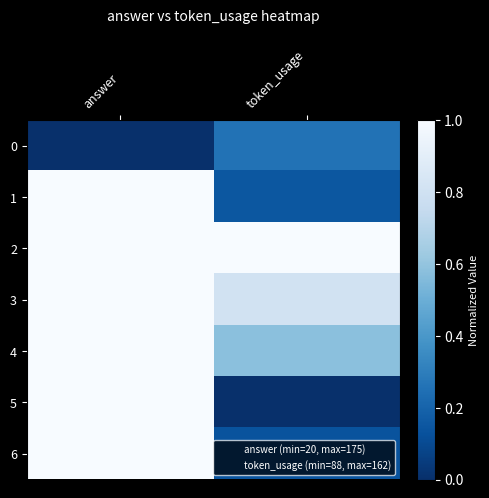

At how many categories does at least one series exceed 0?

2